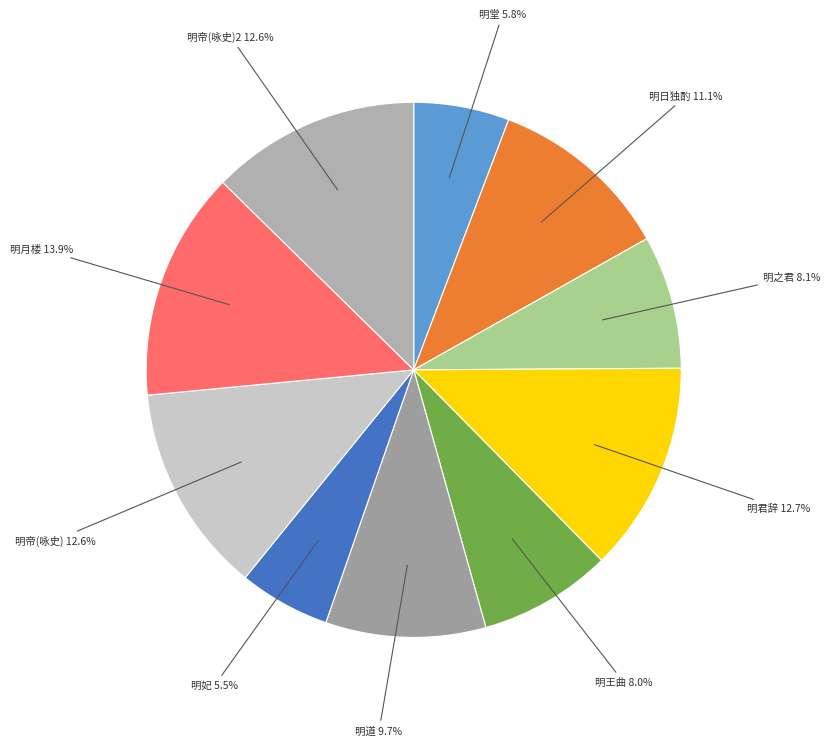

How much of the chart is everything except 明君辞?

87.3%